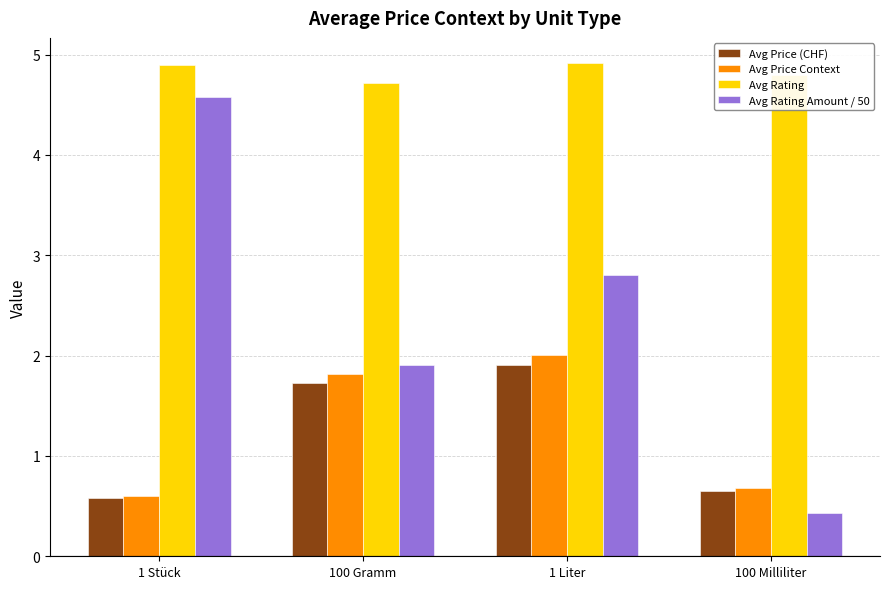

Rank the categories by Avg Price (CHF) value from highest to lowest.

1 Liter, 100 Gramm, 100 Milliliter, 1 Stück